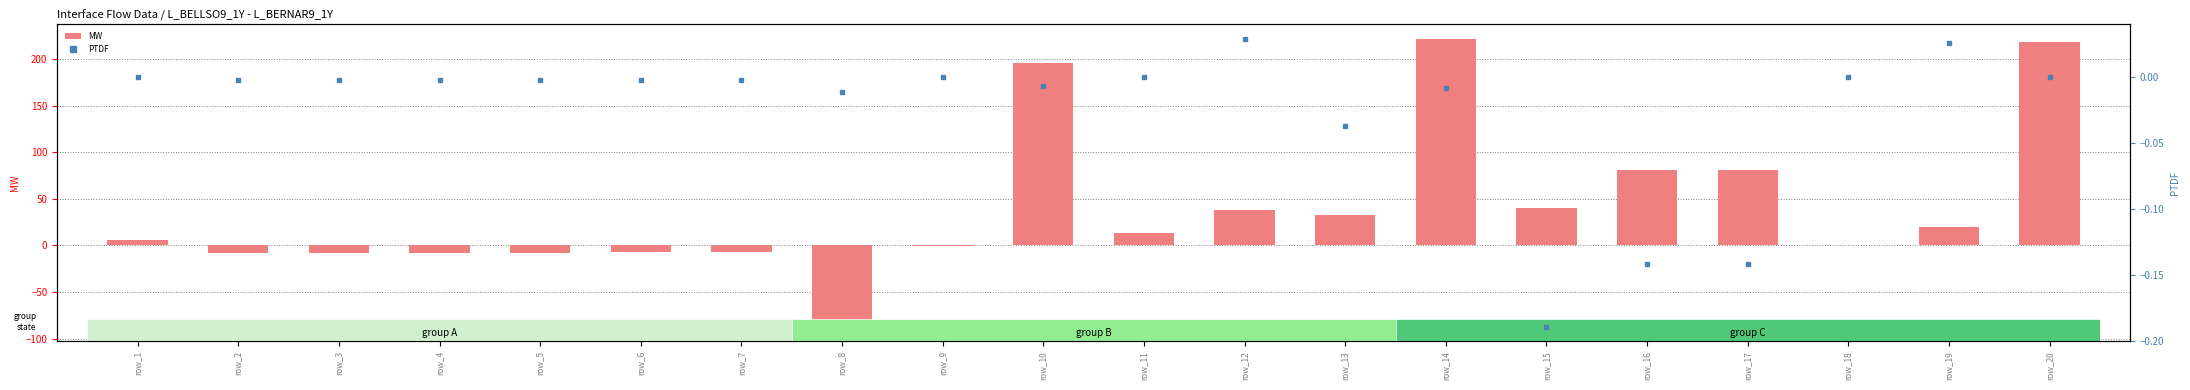

True or false: PTDF has a value of -0.1 at row_17.

False